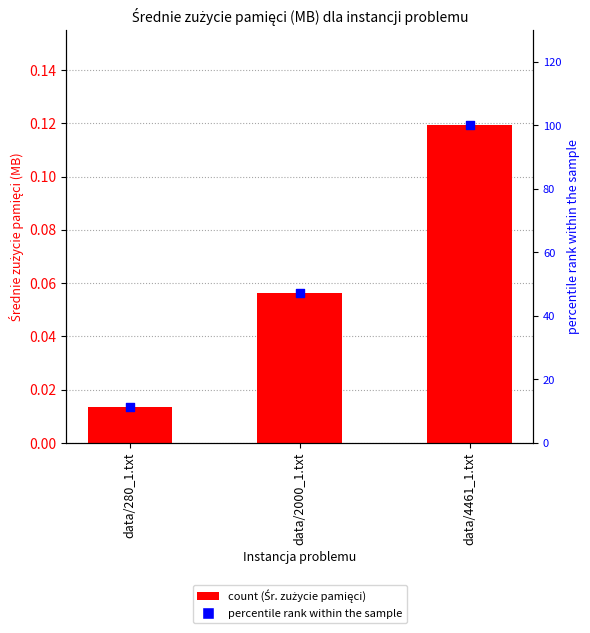

Which series reaches the minimum Y coordinate?

Średnie zużycie pamięci (MB)